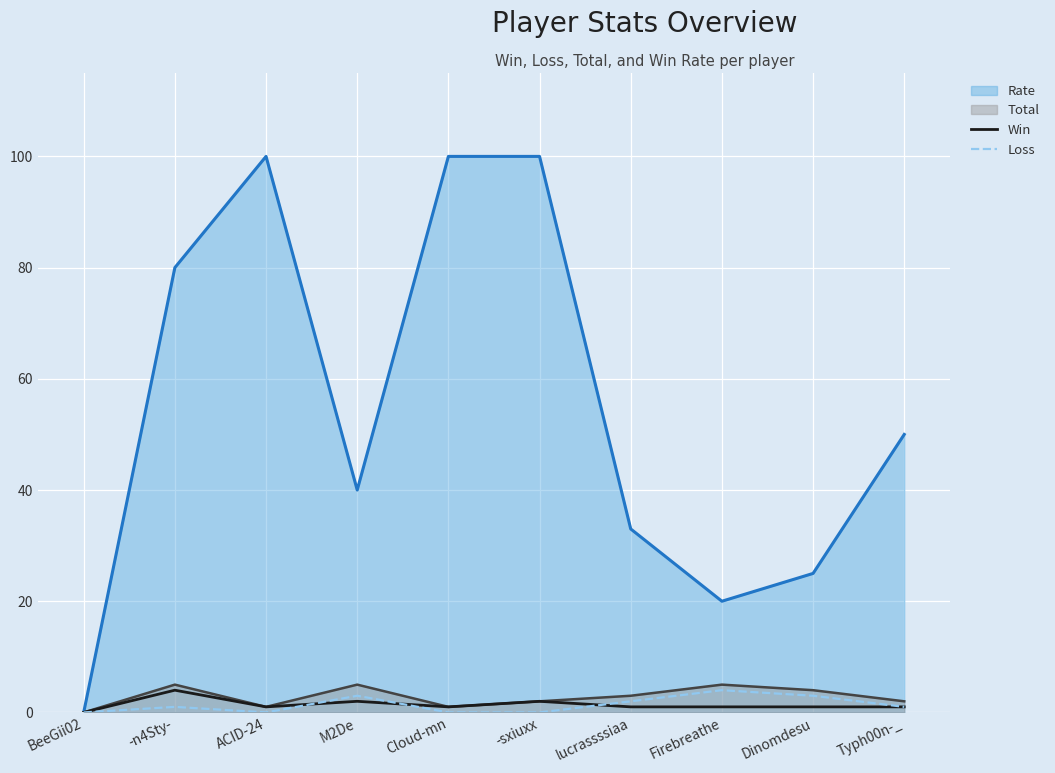

What are all the series names shown in the legend?

Rate, Total, Win, Loss